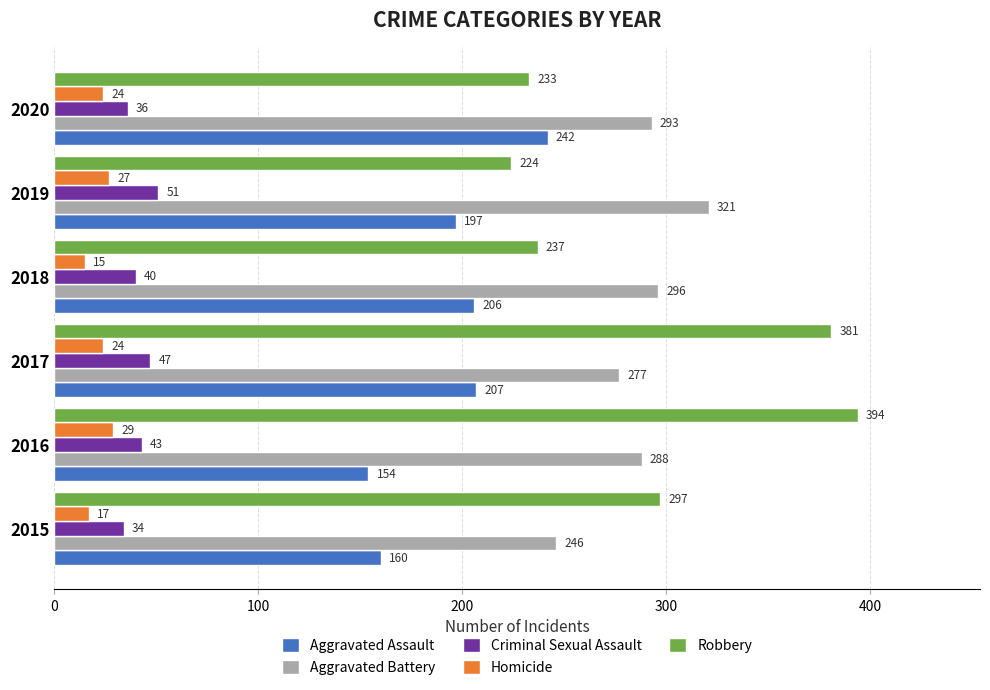

Which category has the highest value across all series?

2016